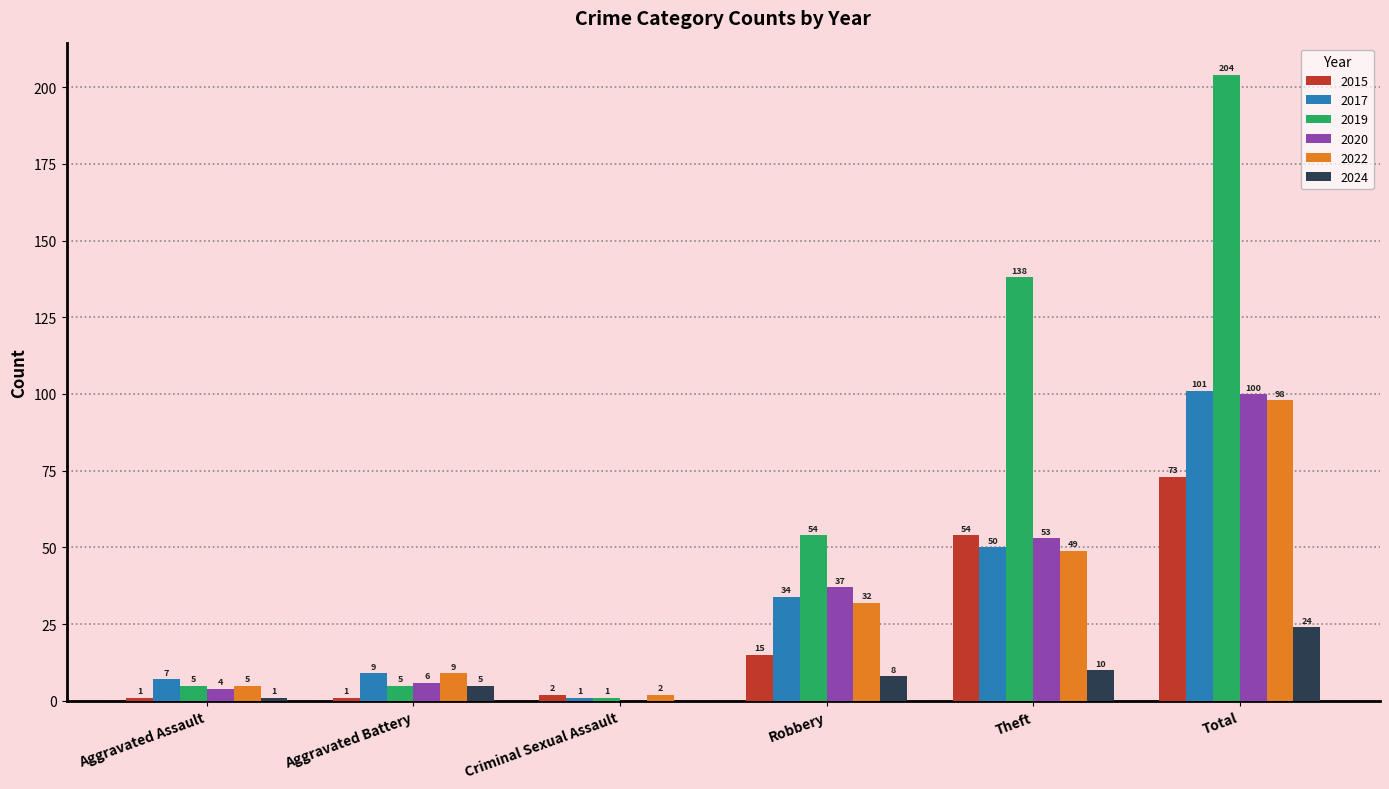

The 2024 series shows 5 at Aggravated Battery. True or false?

True